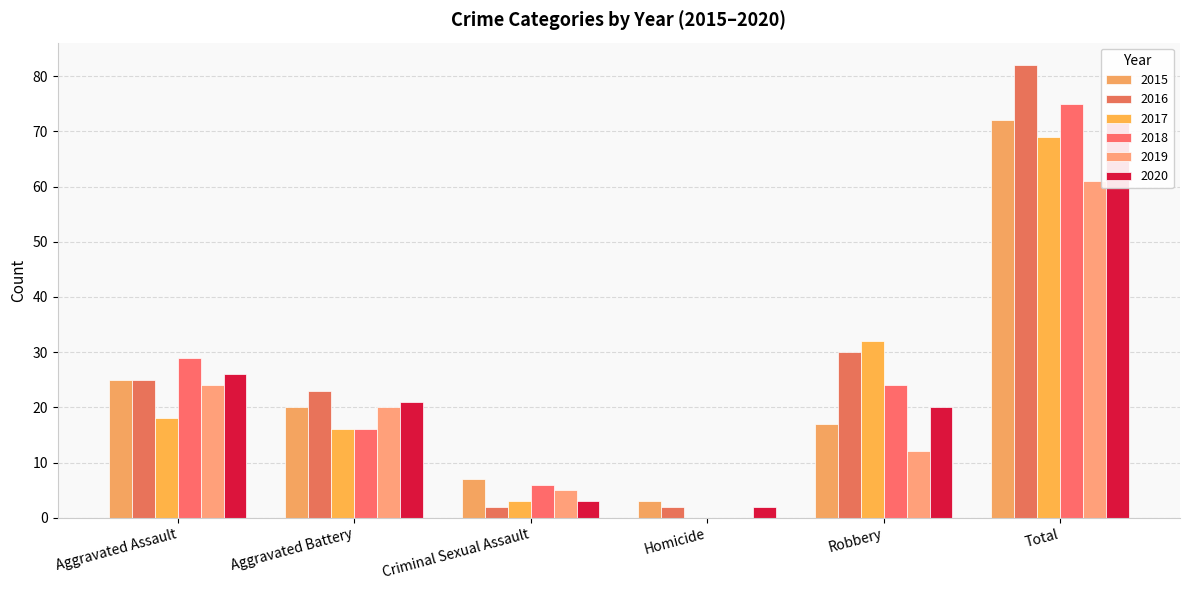

Which category has the highest value across all series?

Total